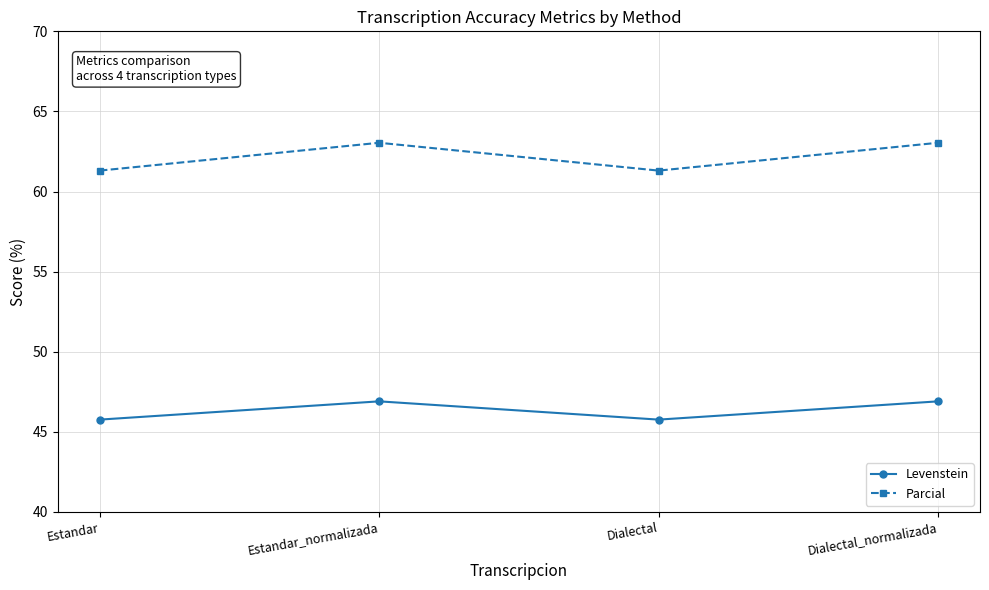

True or false: Parcial and Levenstein cross at least once.

False